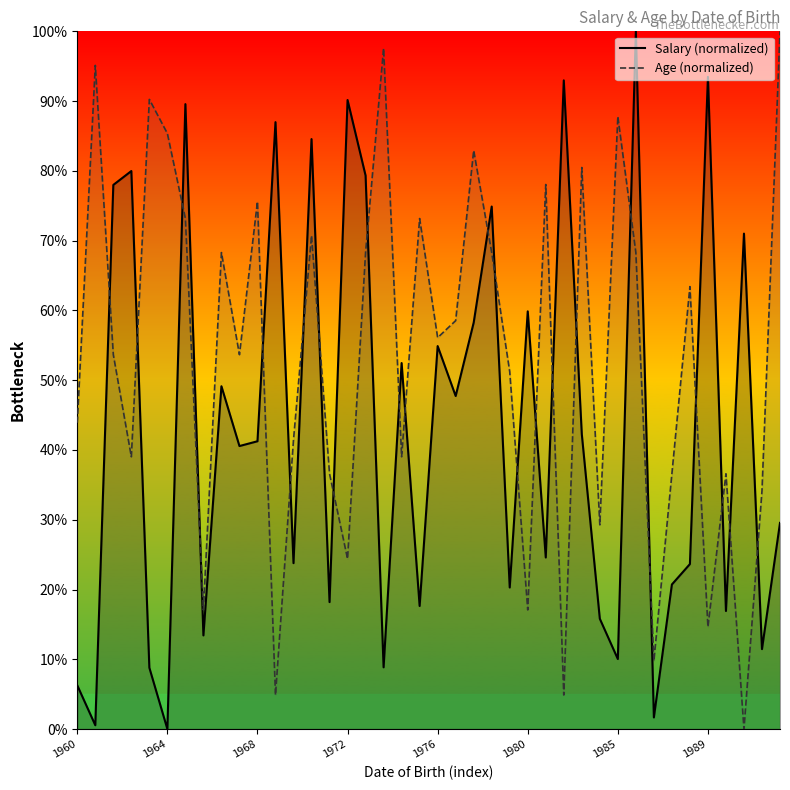

Reading left to right, list all the values displayed in this chart.

Salary (normalized): 6.3	0.5	78.0	80.0	8.8	0.0	89.6	13.4	49.1	40.6	41.2	87.0	23.8	84.6	18.2	90.2	79.3	8.8	52.5	17.6	54.9	47.7	58.3	74.9	20.3	59.9	24.6	93.0	42.3	15.8	10.0	100.0	1.7	20.7	23.6	93.5	16.9	71.0	11.5	29.5
Age (normalized): 43.9	95.1	53.7	39.0	90.2	85.4	73.2	17.1	68.3	53.7	75.6	4.9	41.5	70.7	36.6	24.4	68.3	97.6	39.0	73.2	56.1	58.5	82.9	68.3	51.2	17.1	78.0	4.9	80.5	29.3	87.8	68.3	9.8	36.6	63.4	14.6	36.6	0.0	34.1	100.0